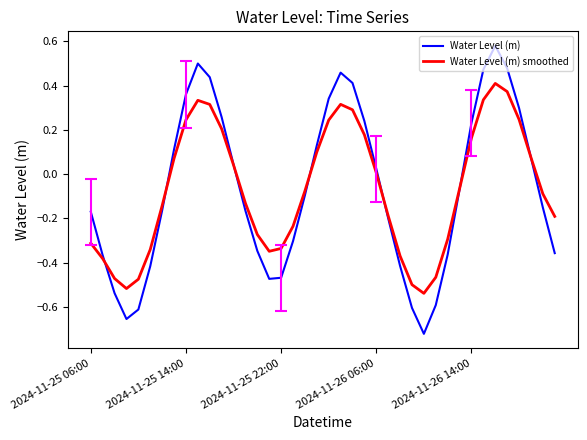

Rank the series by their maximum value, from highest to lowest.

Water Level (m), Water Level (m) smoothed